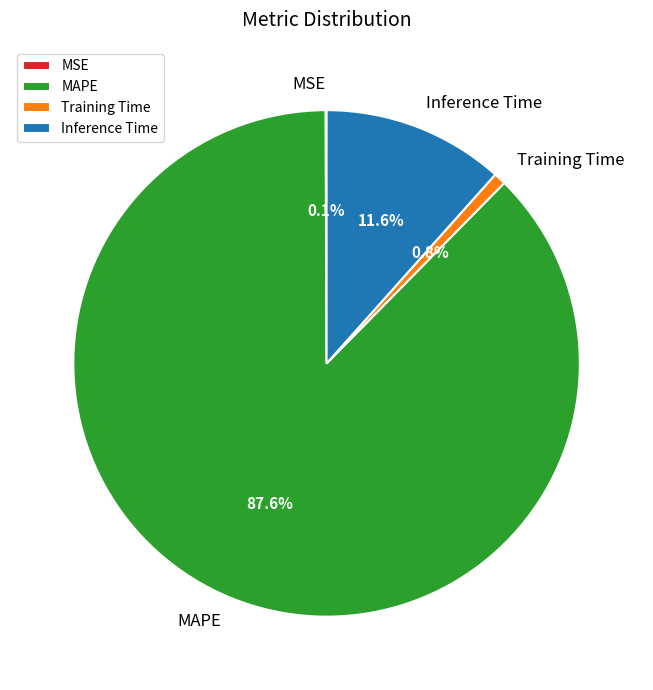

Combined, do MAPE and Training Time account for over 50%?

Yes